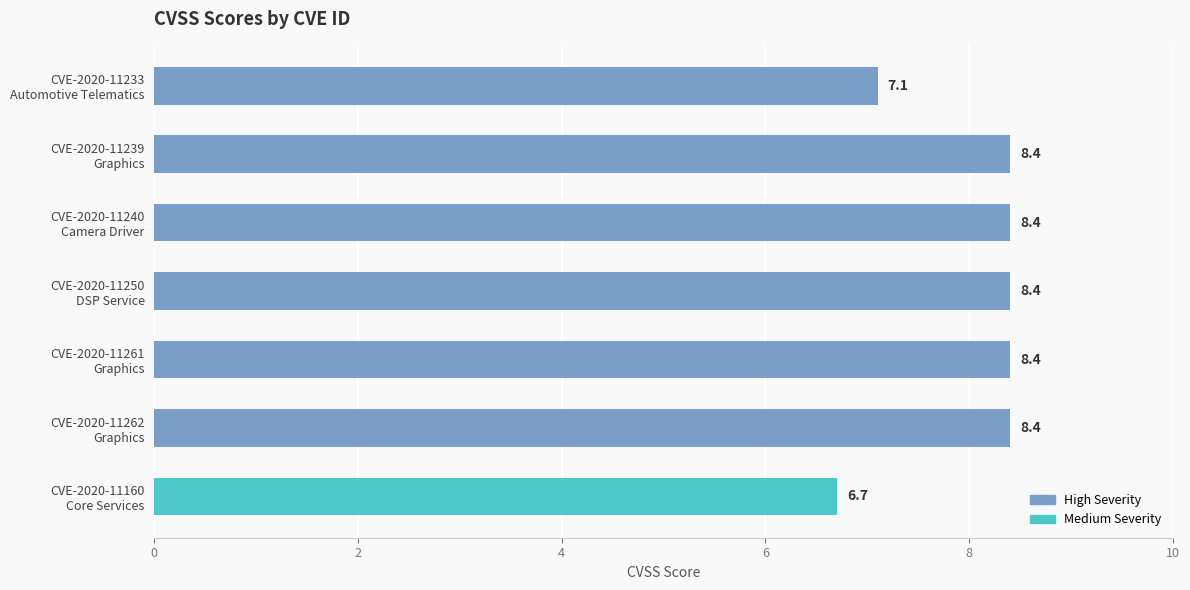

What is the value of the 4th bar from the top?

8.4